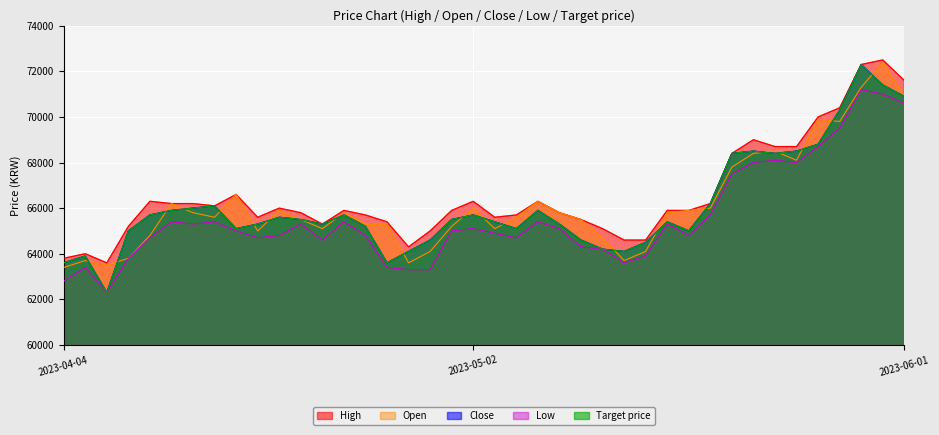

Which series has the widest spread of values?

Close